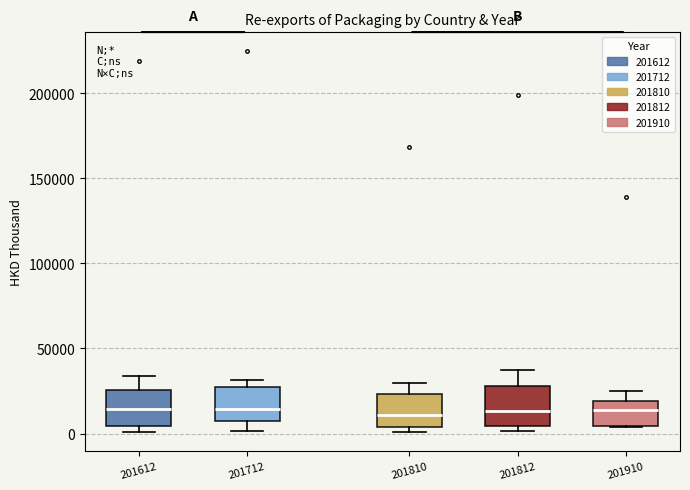

Where does the median line of the box at x = 201812 sit on the y-axis? The values are not printed on the chart, so give them approximately, as read against the axis.

15000